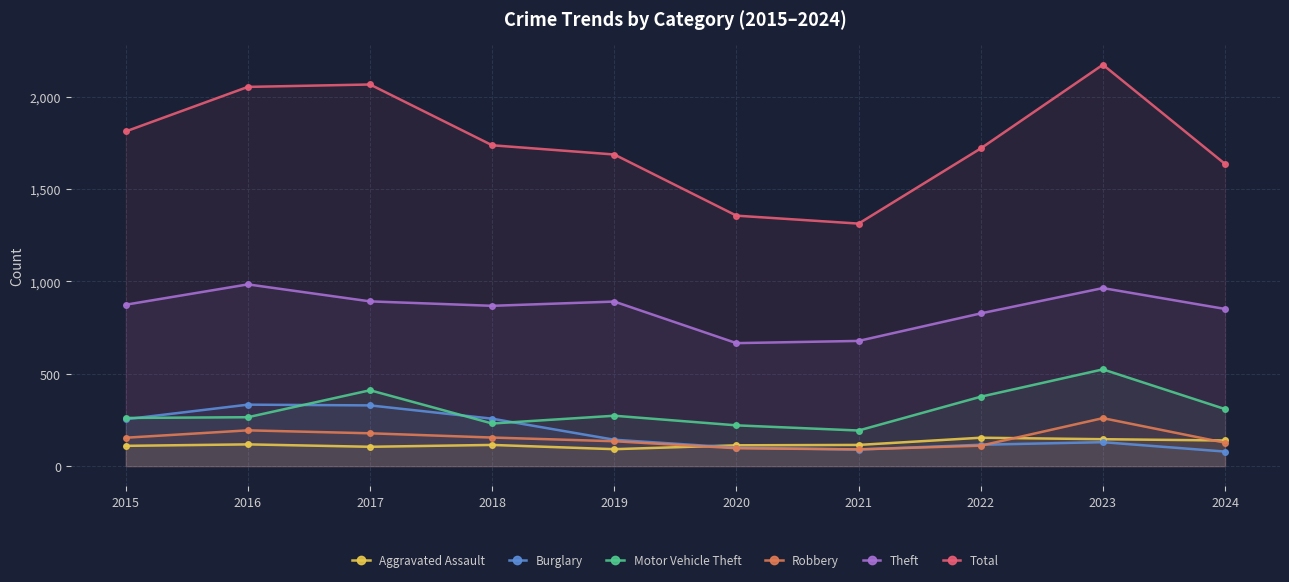

What is the highest value of the Aggravated Assault series?

154